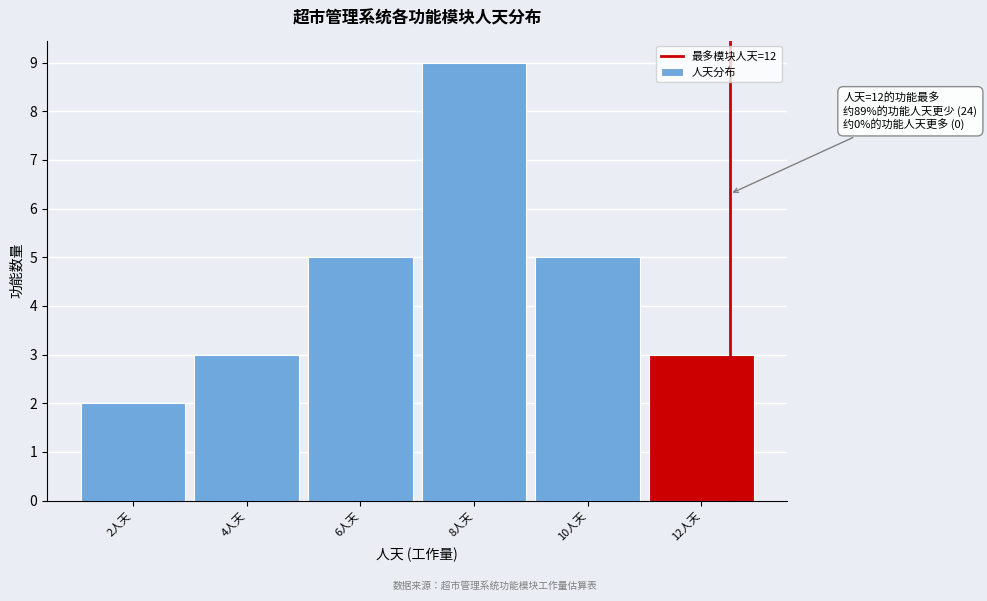

Reading left to right, list all the values displayed in this chart.

2	3	5	9	5	3